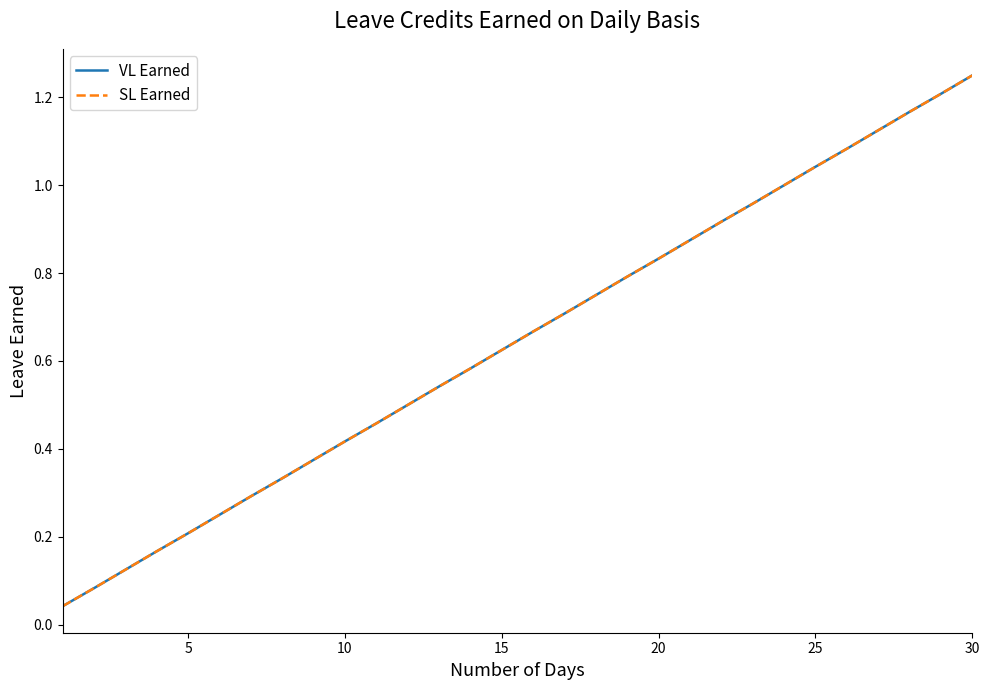

How many lines are shown in the chart?

2